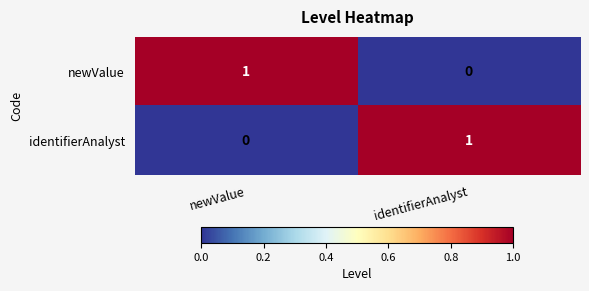

What is the total value across all series at identifierAnalyst?

1